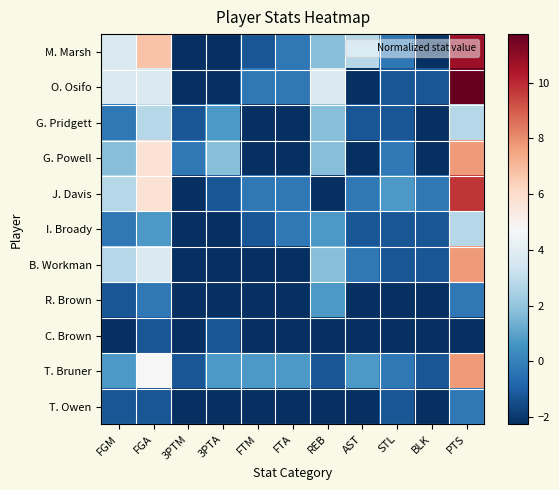

Reading left to right, list all the values displayed in this chart.

M. Marsh: FGM=3.7	FGA=6.7	3PTM=-2.3	3PTA=-2.3	FTM=-1.3	FTA=-0.3	REB=1.7	AST=2.7	STL=-0.3	BLK=-2.3	PTS=10.7
O. Osifo: FGM=3.7	FGA=3.7	3PTM=-2.3	3PTA=-2.3	FTM=-0.3	FTA=-0.3	REB=3.7	AST=-2.3	STL=-1.3	BLK=-1.3	PTS=11.7
G. Pridgett: FGM=-0.3	FGA=2.7	3PTM=-1.3	3PTA=0.7	FTM=-2.3	FTA=-2.3	REB=1.7	AST=-1.3	STL=-1.3	BLK=-2.3	PTS=2.7
G. Powell: FGM=1.7	FGA=5.7	3PTM=-0.3	3PTA=1.7	FTM=-2.3	FTA=-2.3	REB=1.7	AST=-2.3	STL=-0.3	BLK=-2.3	PTS=7.7
J. Davis: FGM=2.7	FGA=5.7	3PTM=-2.3	3PTA=-1.3	FTM=-0.3	FTA=-0.3	REB=-2.3	AST=-0.3	STL=0.7	BLK=-0.3	PTS=9.7
I. Broady: FGM=-0.3	FGA=0.7	3PTM=-2.3	3PTA=-2.3	FTM=-1.3	FTA=-0.3	REB=0.7	AST=-1.3	STL=-1.3	BLK=-1.3	PTS=2.7
B. Workman: FGM=2.7	FGA=3.7	3PTM=-2.3	3PTA=-2.3	FTM=-2.3	FTA=-2.3	REB=1.7	AST=-0.3	STL=-1.3	BLK=-1.3	PTS=7.7
R. Brown: FGM=-1.3	FGA=-0.3	3PTM=-2.3	3PTA=-2.3	FTM=-2.3	FTA=-2.3	REB=0.7	AST=-2.3	STL=-2.3	BLK=-2.3	PTS=-0.3
C. Brown: FGM=-2.3	FGA=-1.3	3PTM=-2.3	3PTA=-1.3	FTM=-2.3	FTA=-2.3	REB=-2.3	AST=-2.3	STL=-2.3	BLK=-2.3	PTS=-2.3
T. Bruner: FGM=0.7	FGA=4.7	3PTM=-1.3	3PTA=0.7	FTM=0.7	FTA=0.7	REB=-1.3	AST=0.7	STL=-0.3	BLK=-1.3	PTS=7.7
T. Owen: FGM=-1.3	FGA=-1.3	3PTM=-2.3	3PTA=-2.3	FTM=-2.3	FTA=-2.3	REB=-2.3	AST=-2.3	STL=-1.3	BLK=-2.3	PTS=-0.3